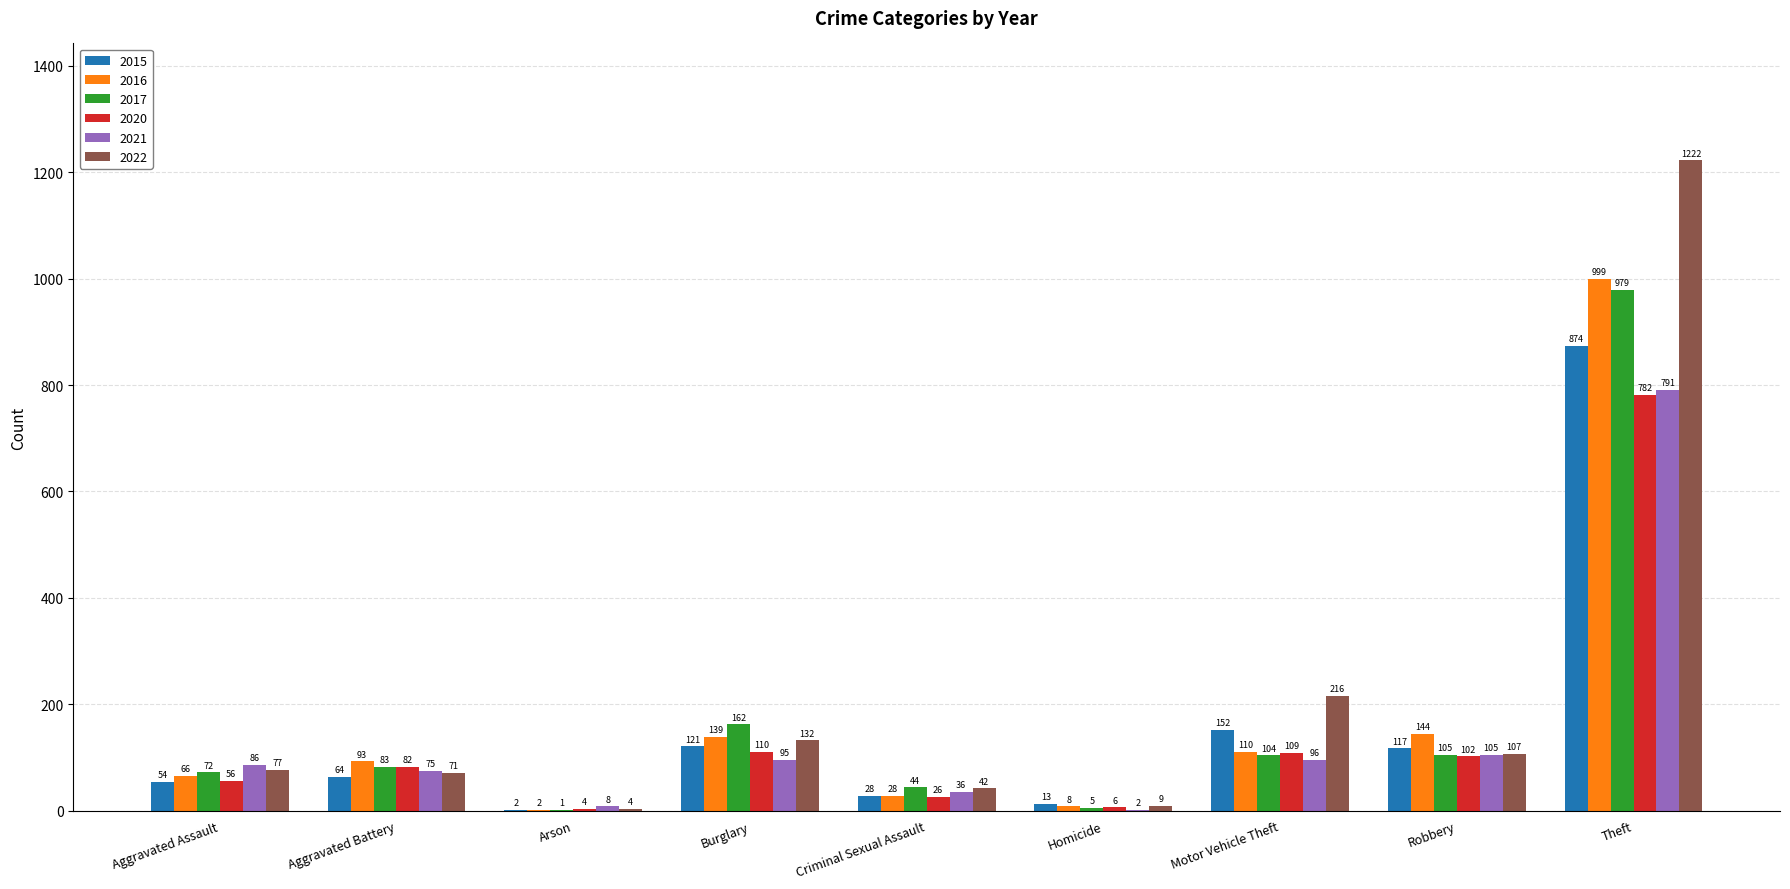

What is the sum of the 2016 values at Burglary and Motor Vehicle Theft?

249